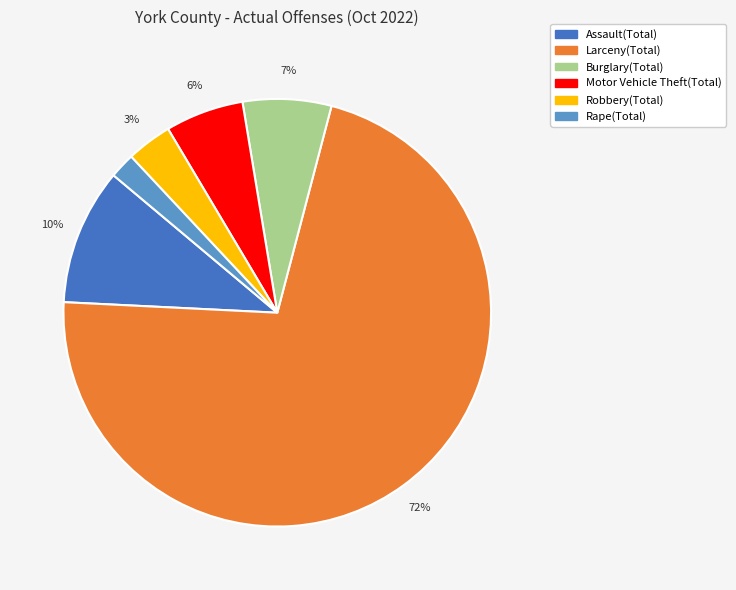

Is it true that Larceny(Total) is 78% of the pie?

False